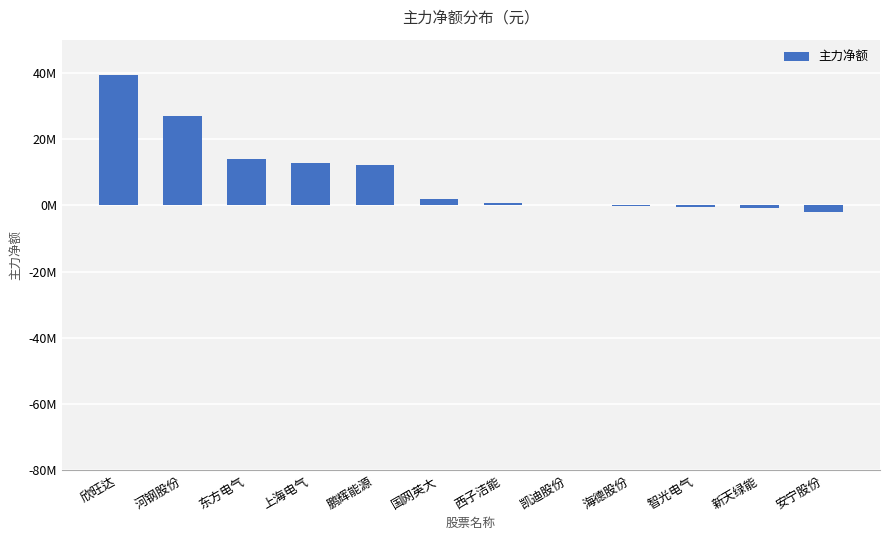

What is the difference between the values at 新天绿能 and 西子洁能?

1507876